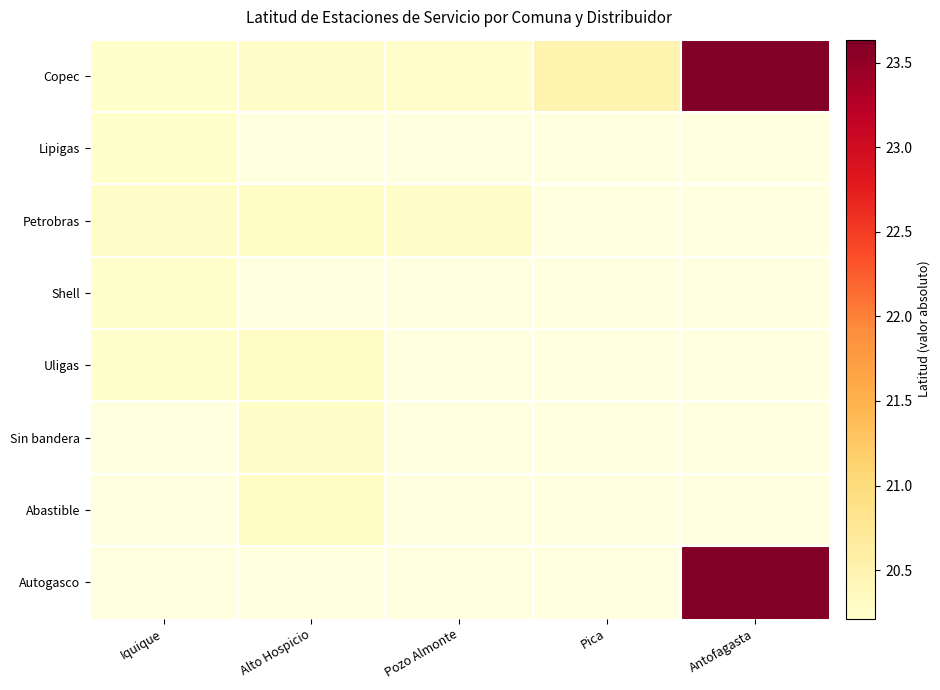

At how many categories does at least one series exceed 23?

1